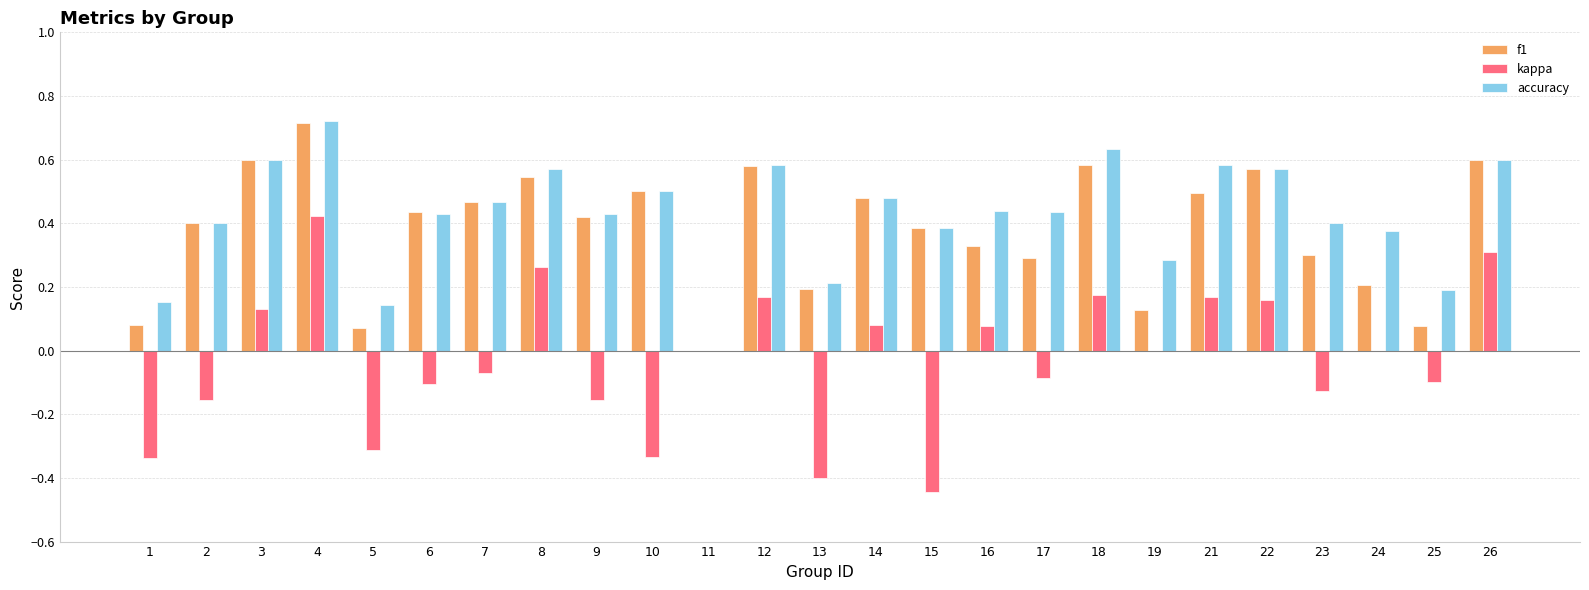

The kappa series shows -0.6 at 15. True or false?

False